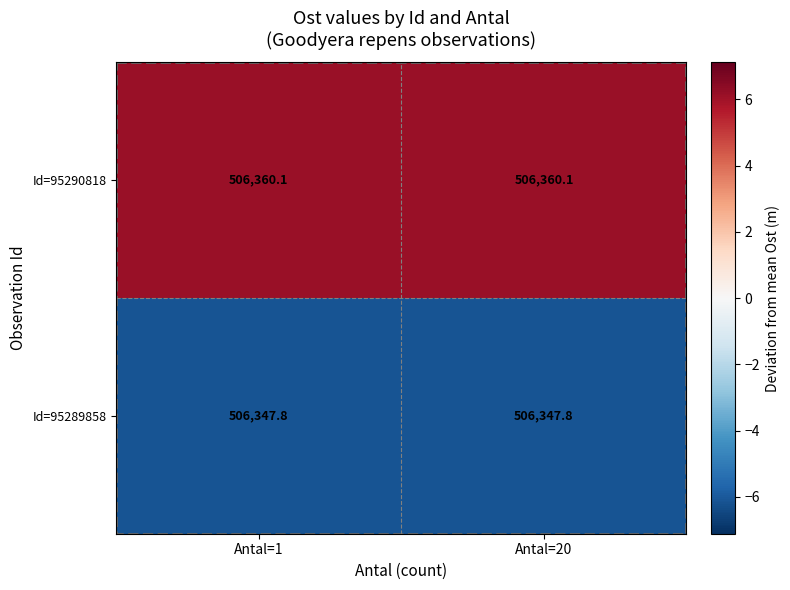

What is the highest value of the Id=95289858 series?

506347.8